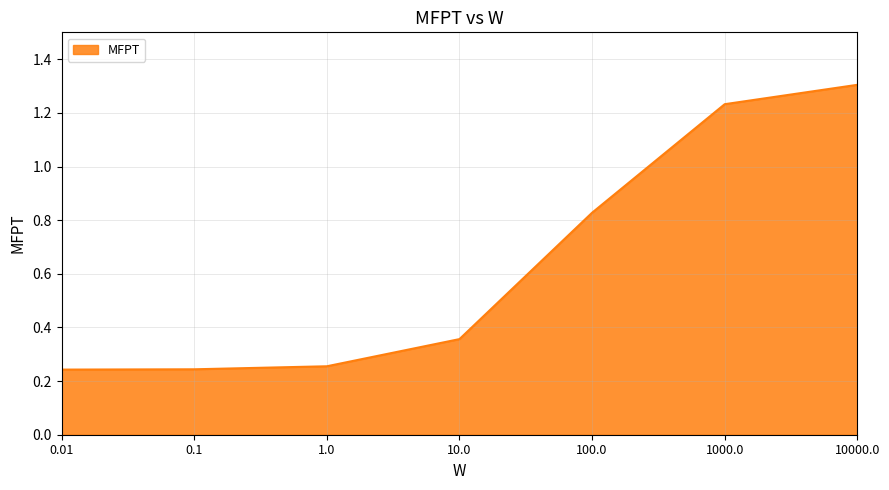

What is the sum of all values?

4.5